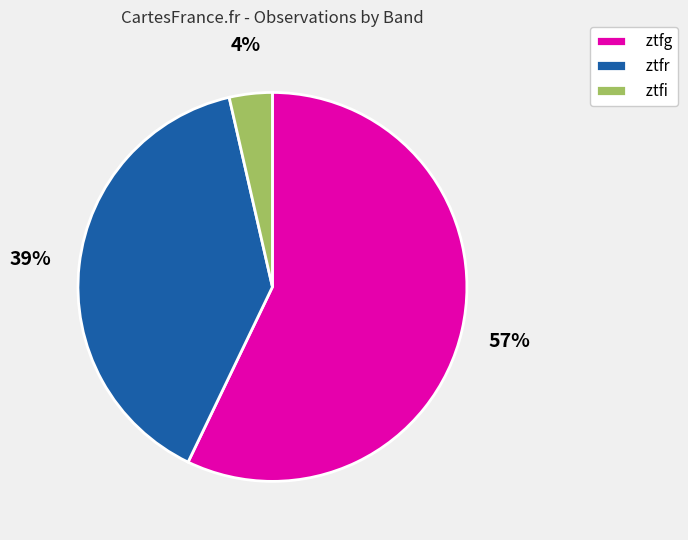

What is the ratio of the value at ztfr to the value at ztfg?

0.7